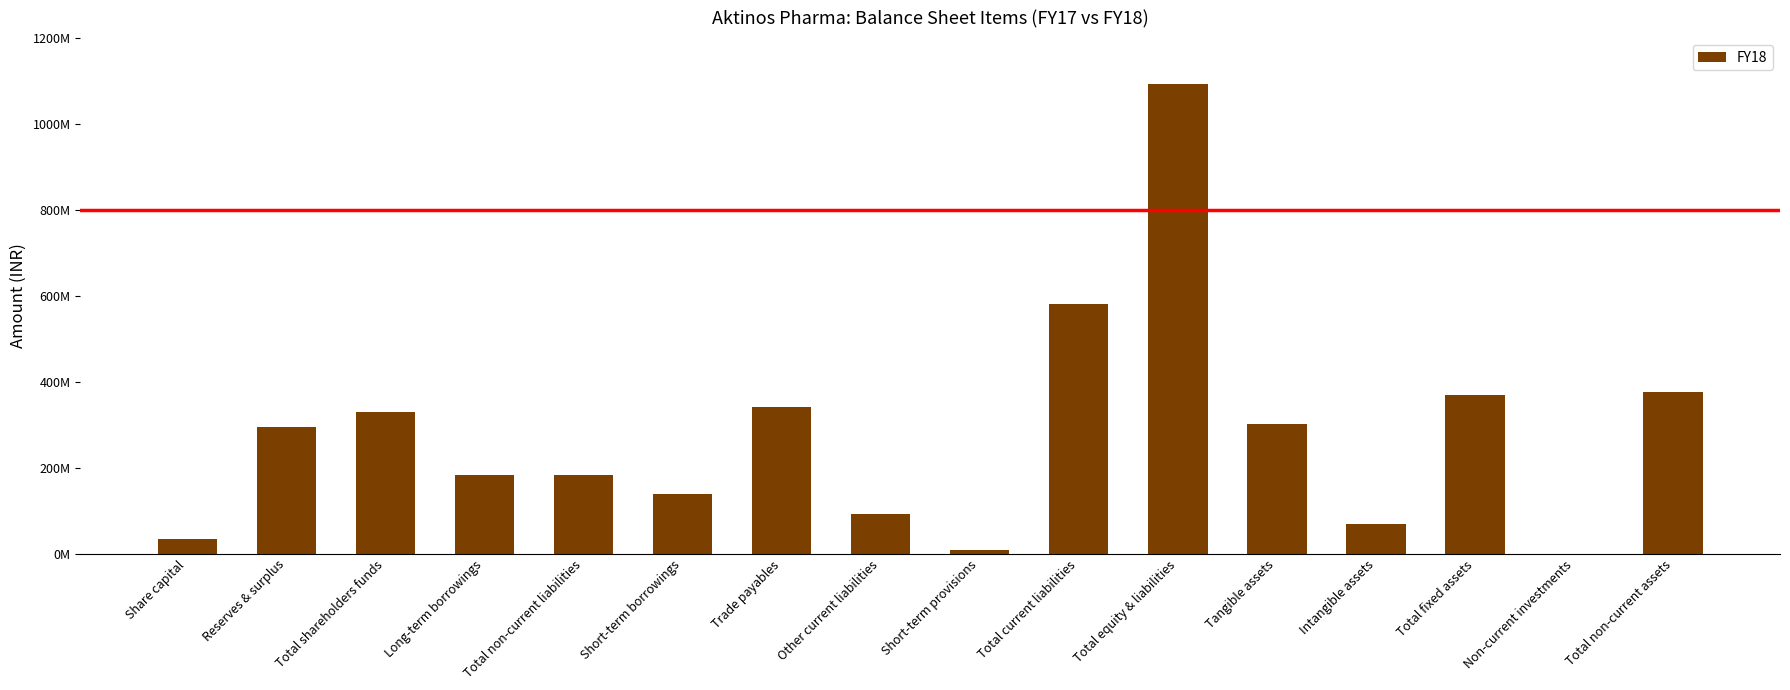

The chart shows a value of 208347069 at Trade payables. True or false?

False